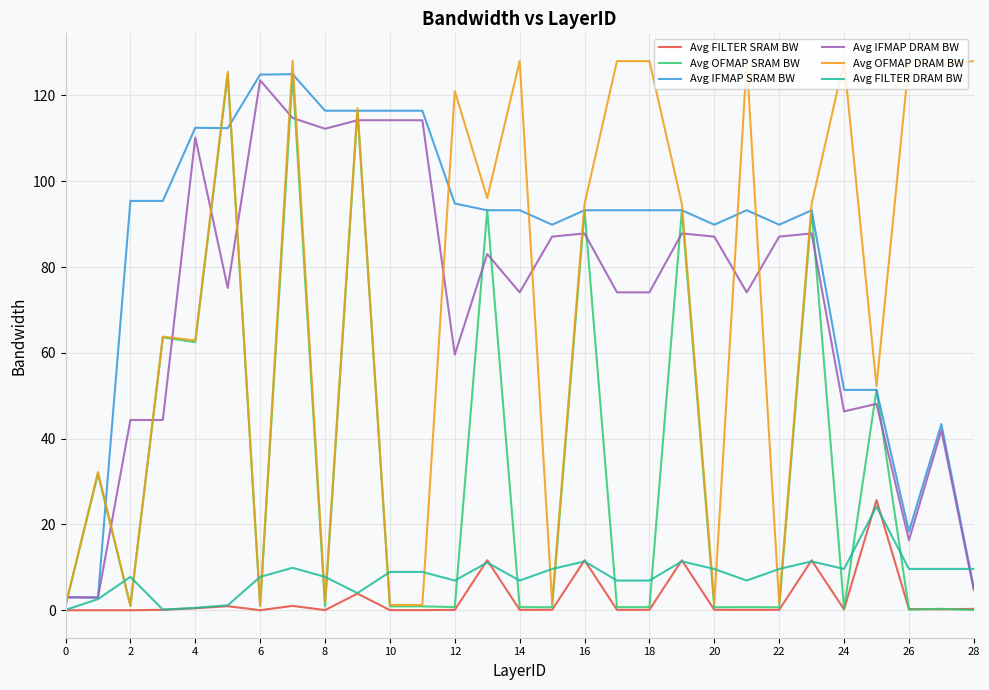

After their last crossing, which series has the higher values: Avg OFMAP DRAM BW or Avg IFMAP DRAM BW?

Avg OFMAP DRAM BW